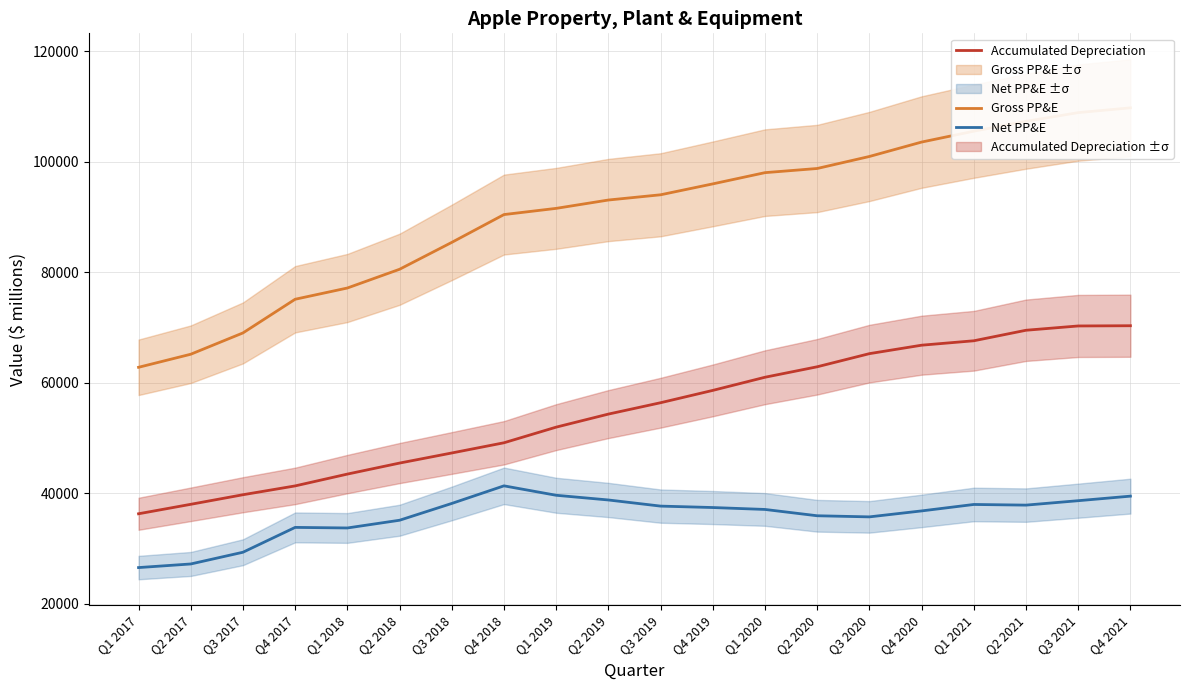

What are all the series names shown in the legend?

Gross PP&E, Accumulated Depreciation, Net PP&E